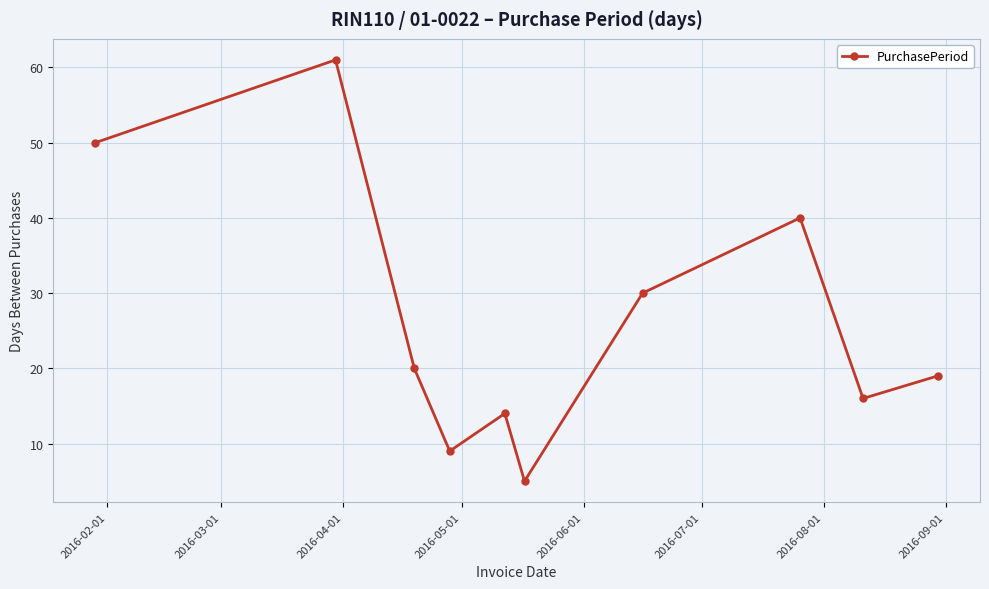

True or false: there are more than 0 points higher than both neighbors.

True